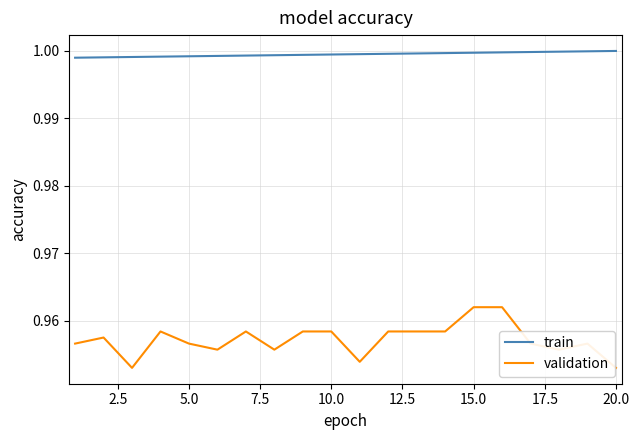

Which series has the largest total across all categories?

train